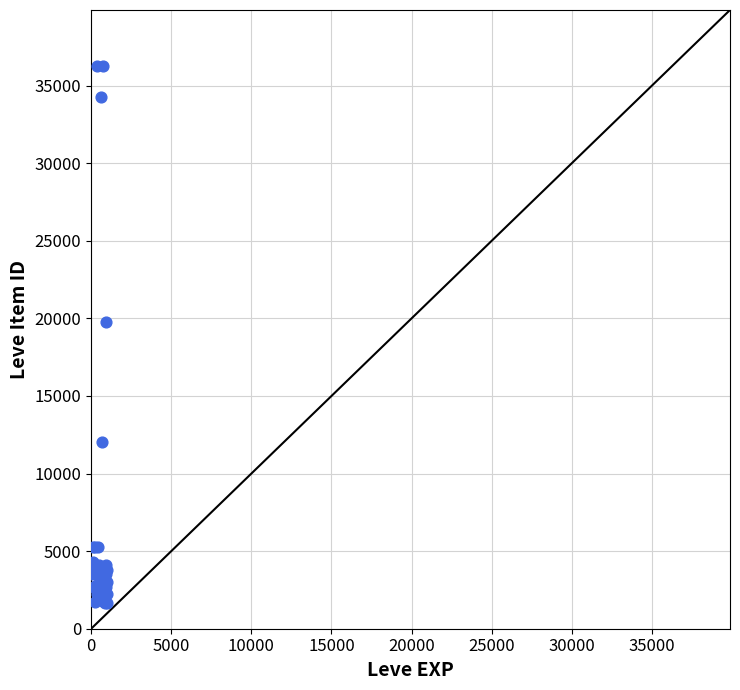

What Y value in the scatter plot is closest to 18967?

19744